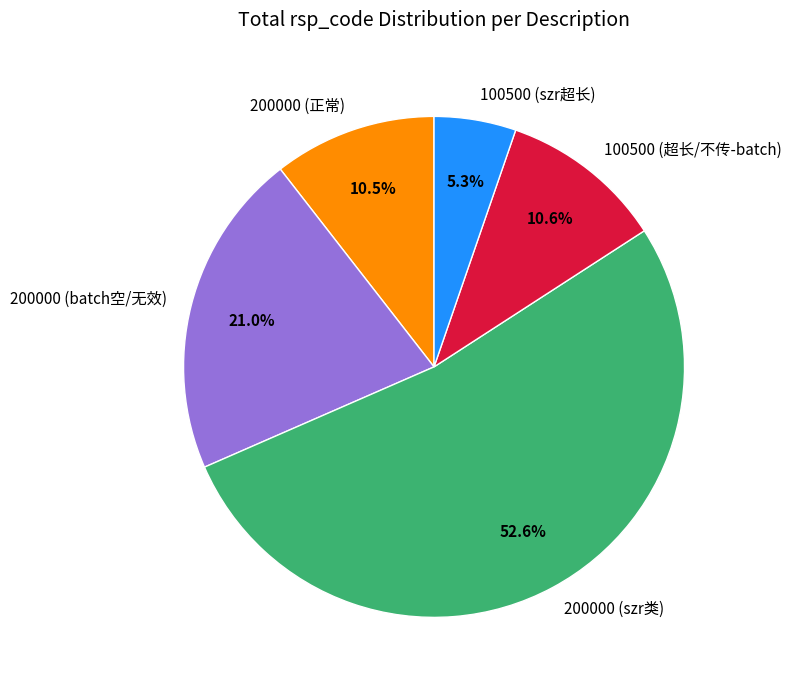

Which category has the smallest portion of the pie?

100500 (szr超长)